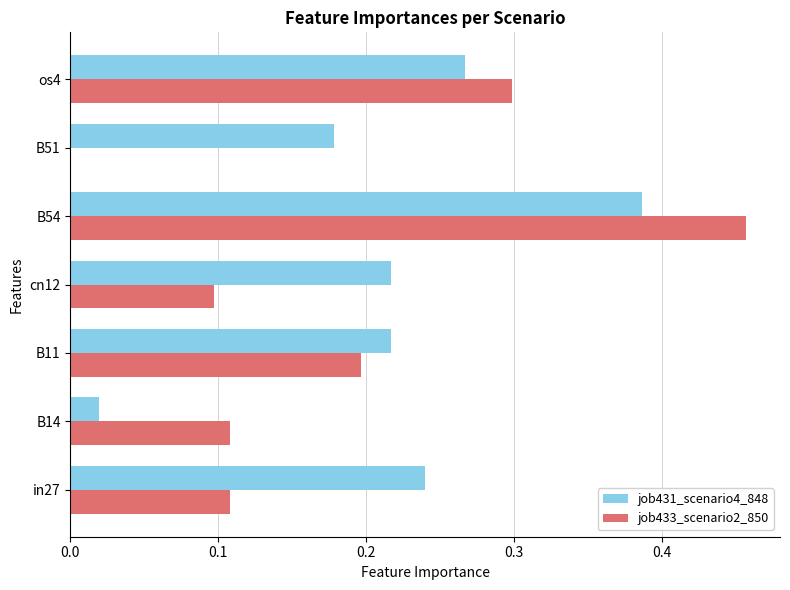

True or false: job431_scenario4_848 has a value of 0.1 at B51.

False